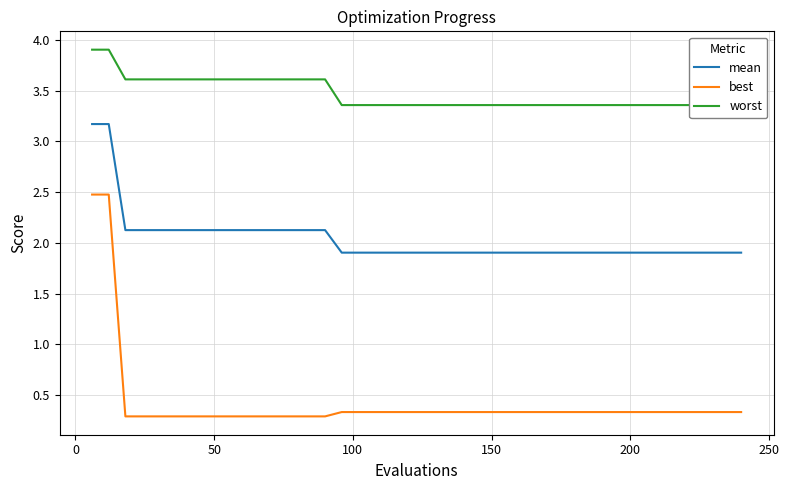

True or false: mean and best cross at least once.

False